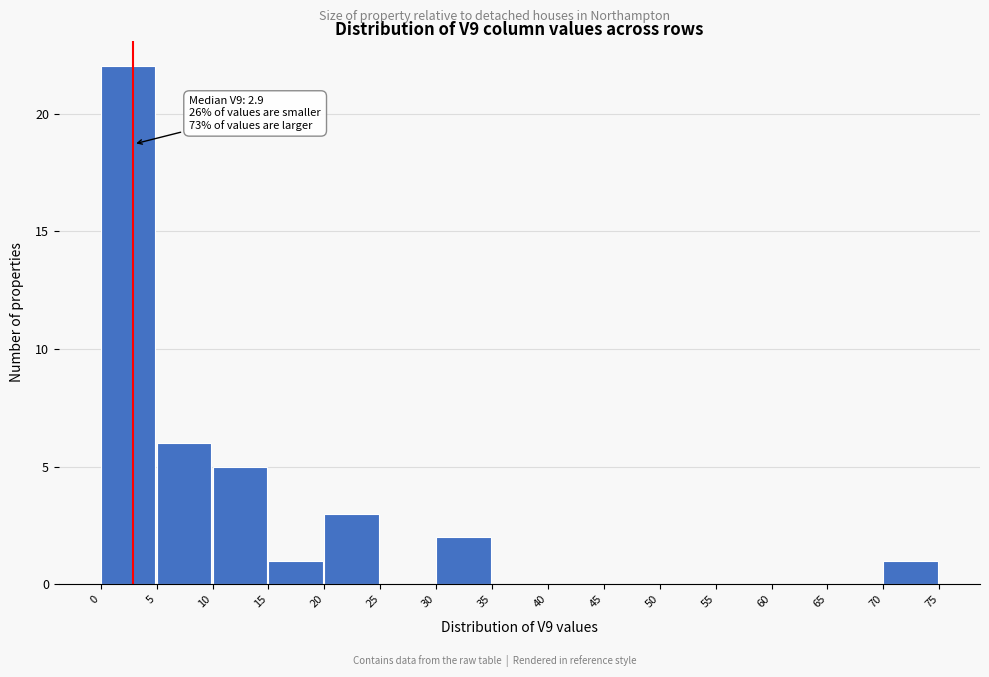

Which range on the x-axis has the tallest bar?

0 to 5